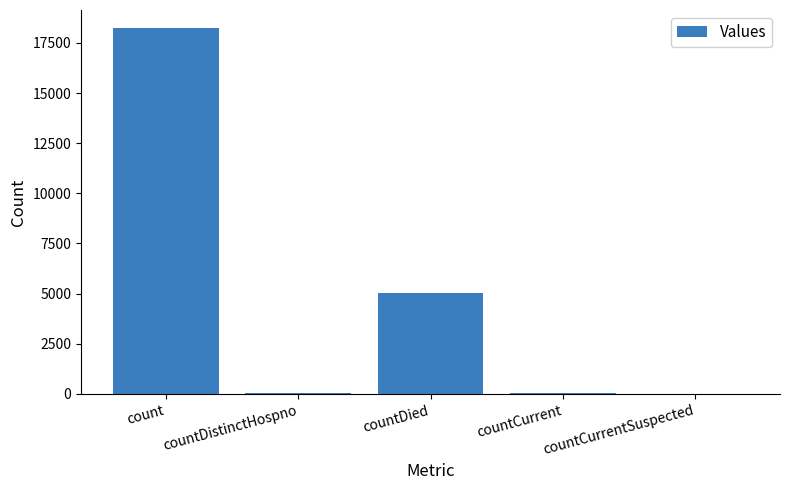

Where is the data nearest to the value 9113?

countDied